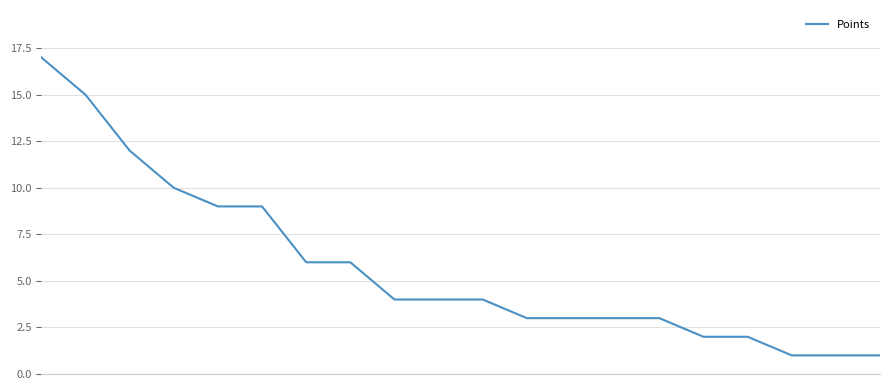

What is the difference between the maximum and minimum values?

16